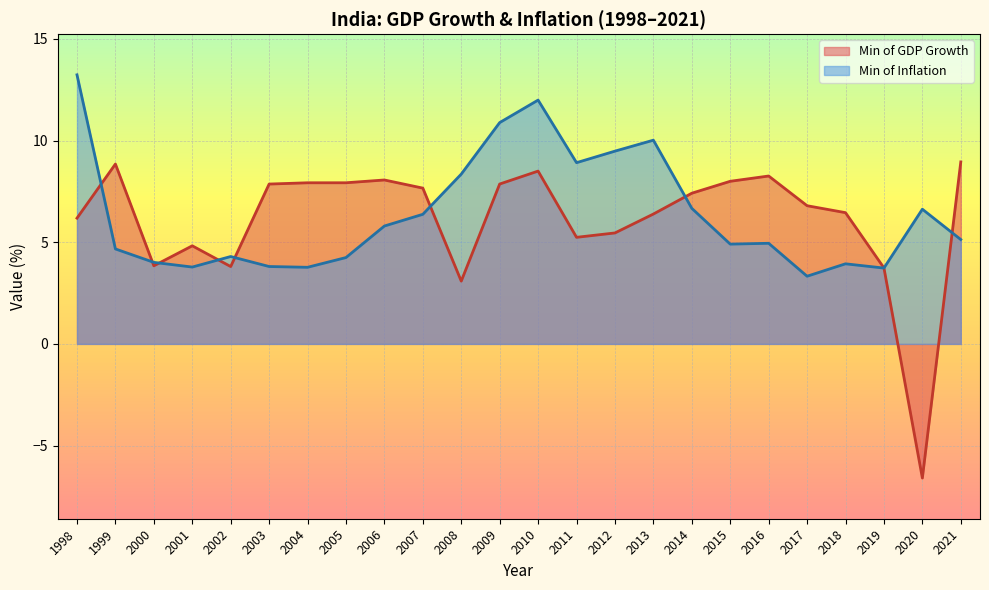

Is the value of Min of Inflation at 2002 greater than the value of Min of GDP Growth at 2009?

No